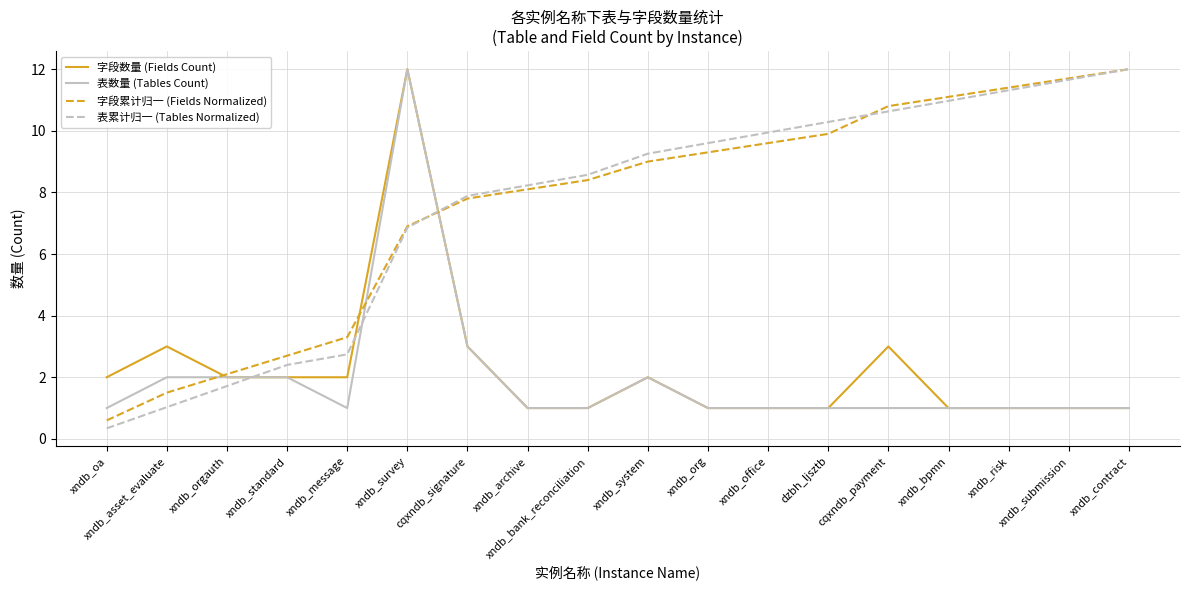

Reading left to right, extract all data points from this chart.

字段数量 (Fields Count): 2.0	3.0	2.0	2.0	2.0	12.0	3.0	1.0	1.0	2.0	1.0	1.0	1.0	3.0	1.0	1.0	1.0	1.0
表数量 (Tables Count): 1.0	2.0	2.0	2.0	1.0	12.0	3.0	1.0	1.0	2.0	1.0	1.0	1.0	1.0	1.0	1.0	1.0	1.0
字段累计归一 (Fields Normalized): 0.6	1.5	2.1	2.7	3.3	6.9	7.8	8.1	8.4	9.0	9.3	9.6	9.9	10.8	11.1	11.4	11.7	12.0
表累计归一 (Tables Normalized): 0.3	1.0	1.7	2.4	2.7	6.9	7.9	8.2	8.6	9.3	9.6	9.9	10.3	10.6	11.0	11.3	11.7	12.0